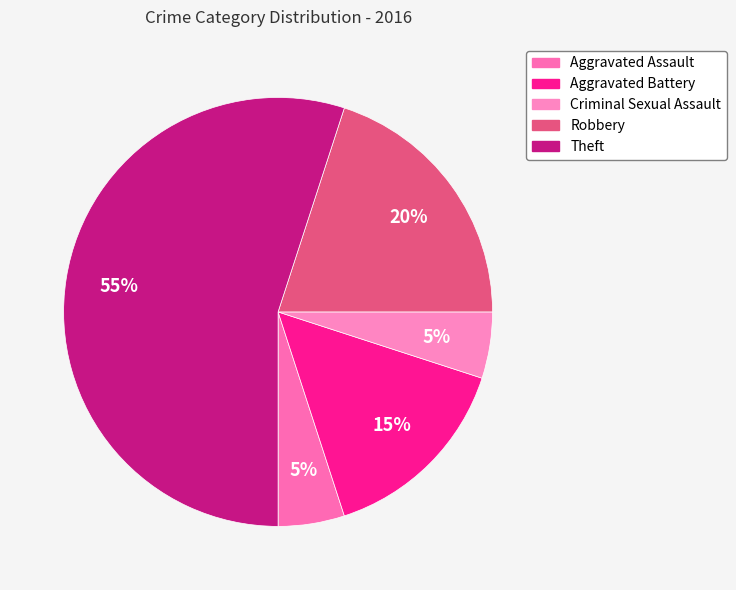

To the nearest percent, what is the difference between the Robbery and Criminal Sexual Assault slice percentages?

15%